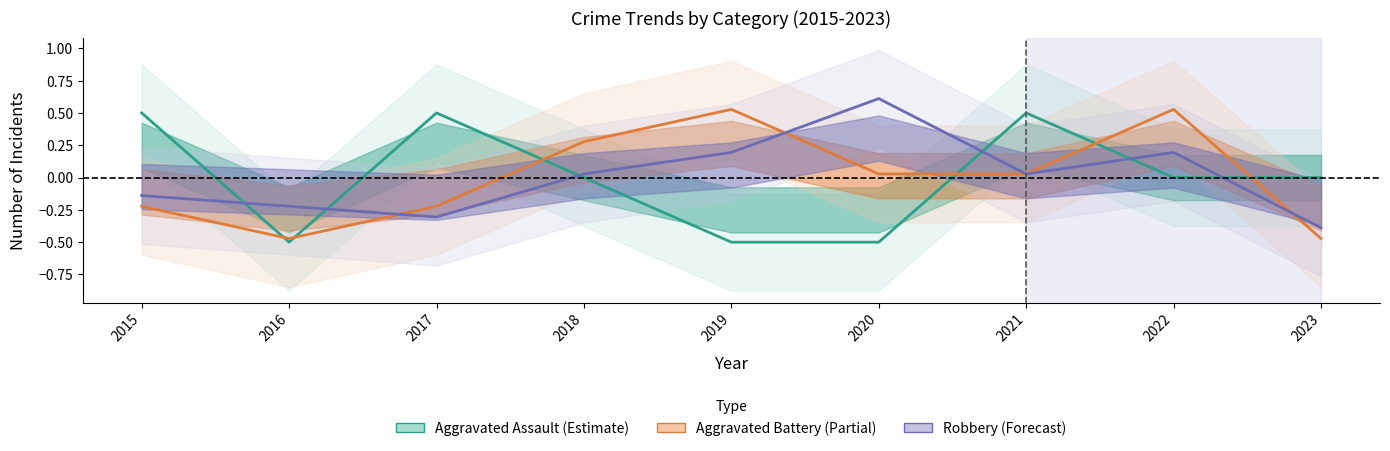

What is the difference between the maximum and minimum values in the Aggravated Battery series?

1.0